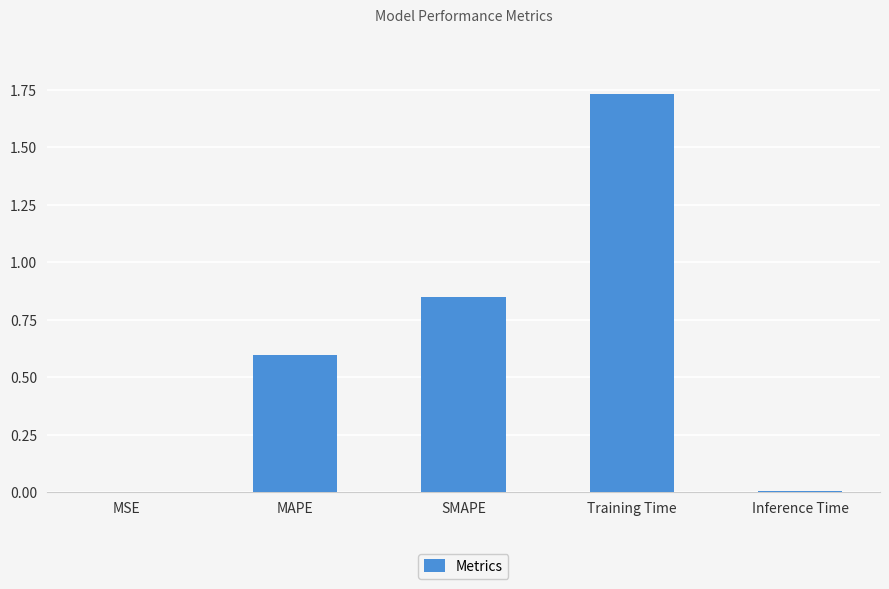

Read the value at MAPE.

0.6